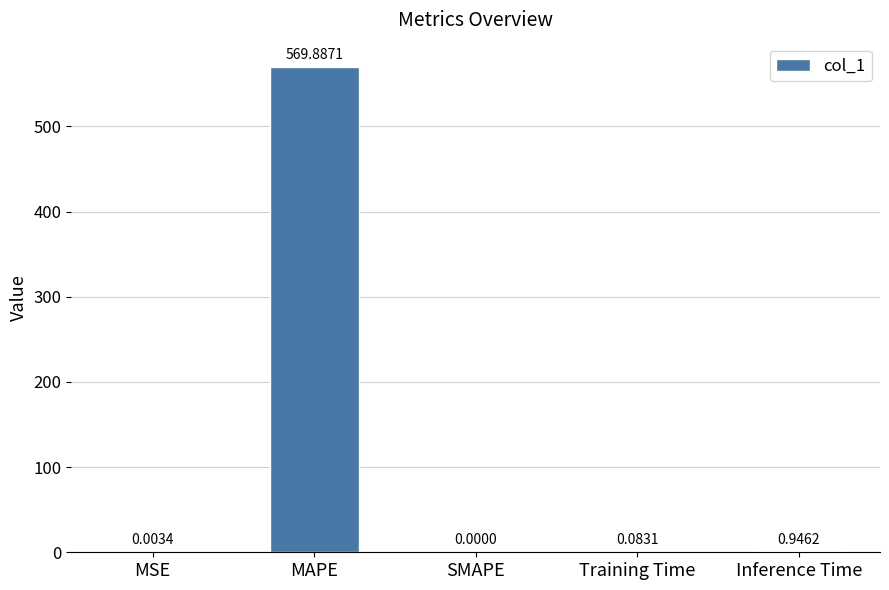

Which label corresponds to the largest value in the chart?

MAPE